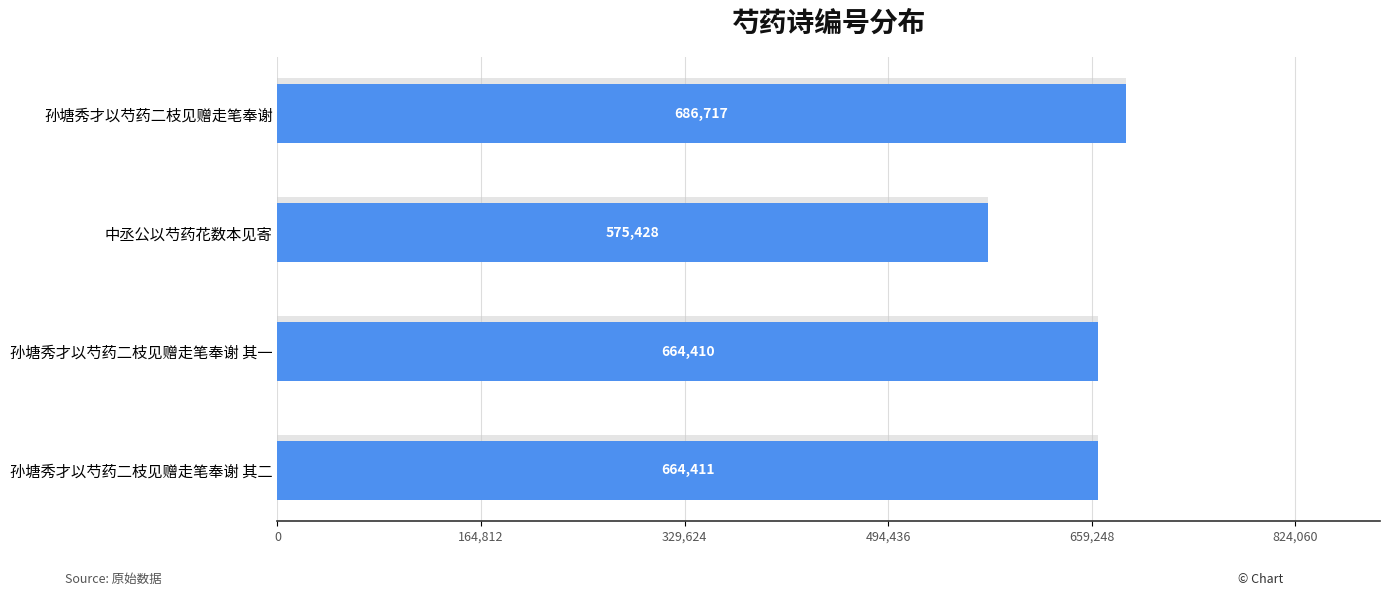

The chart shows a value of 664410 at 孙塘秀才以芍药二枝见赠走笔奉谢 其一. True or false?

True